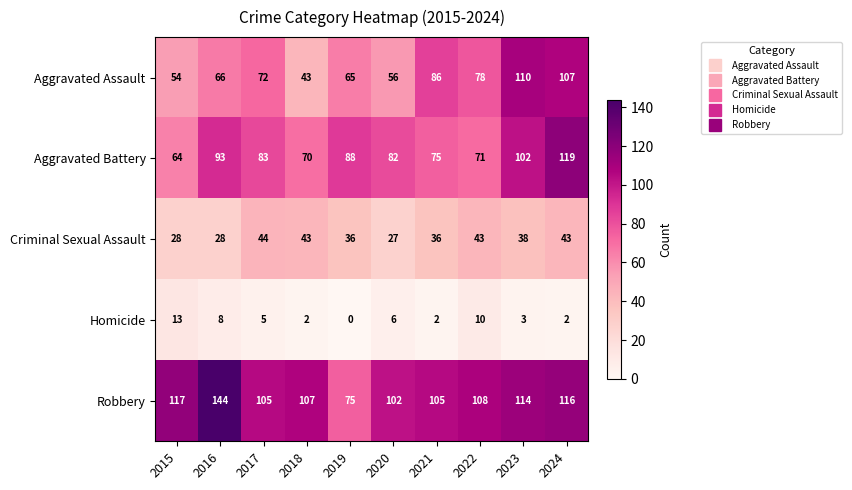

Is it true that Homicide equals 8 at 2016?

True